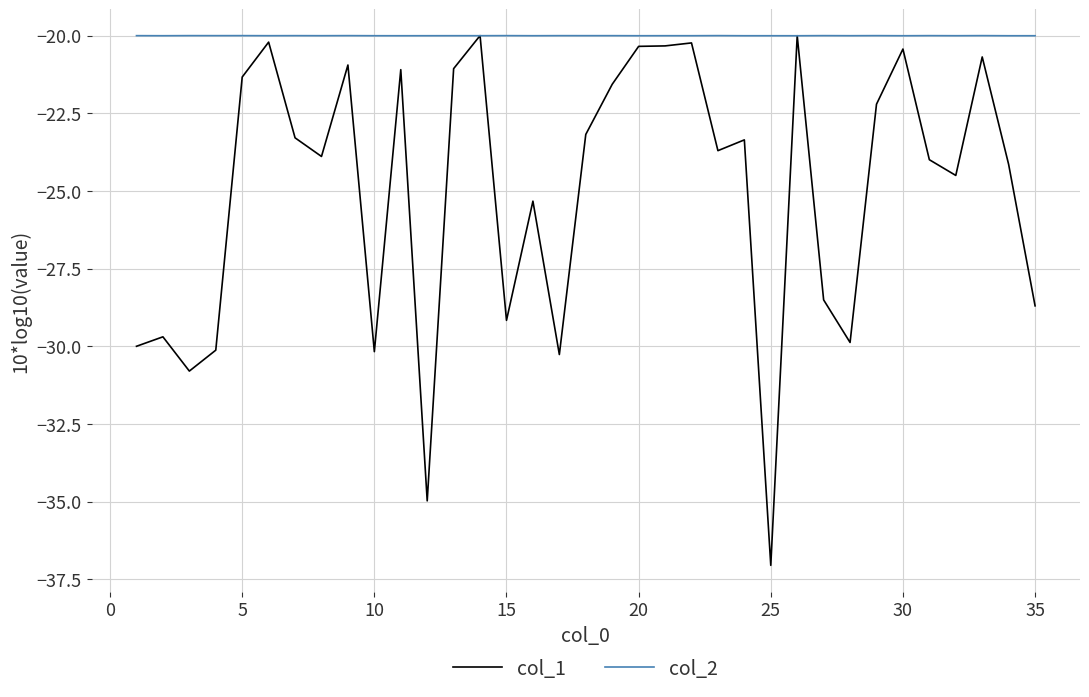

Which series has the largest range (max minus min)?

col_1